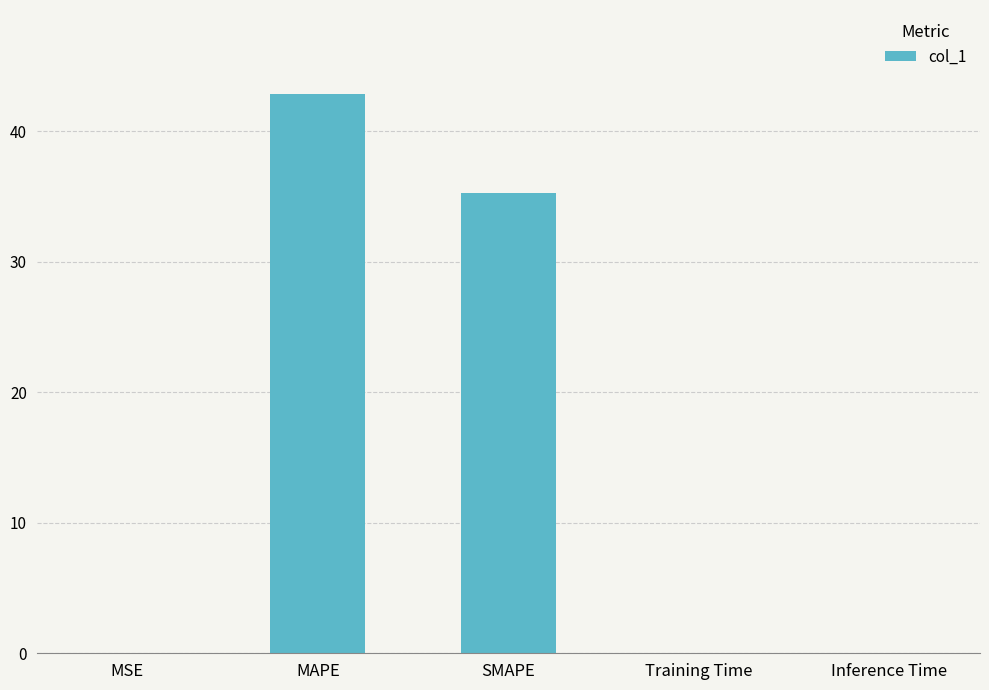

True or false: the data shows 0.0 at MSE.

True